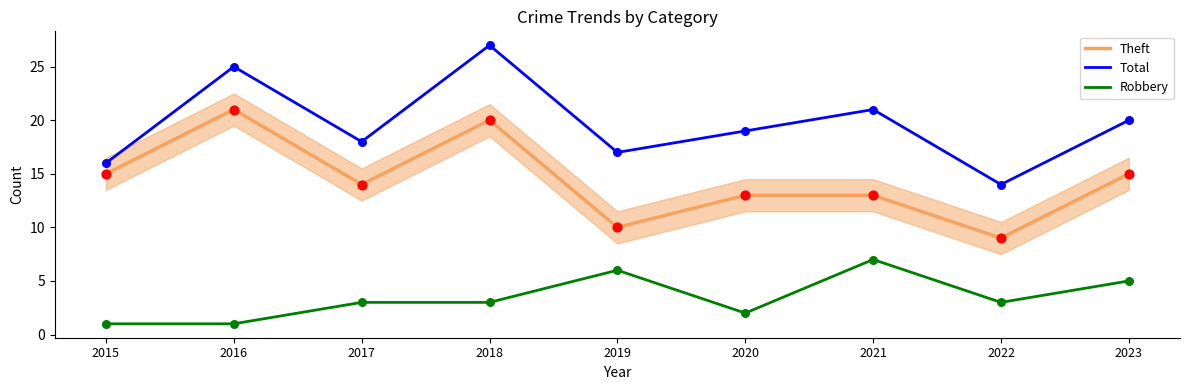

Which series has the largest total across all categories?

Total